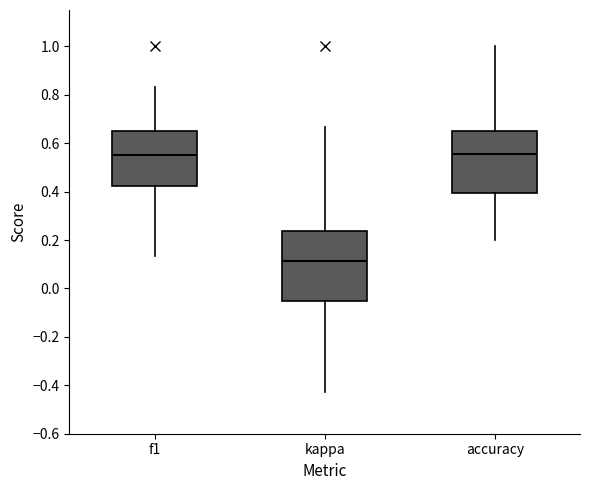

Where is the upper edge of the box for accuracy on the y-axis? The values are not printed on the chart, so give them approximately, as read against the axis.

0.64